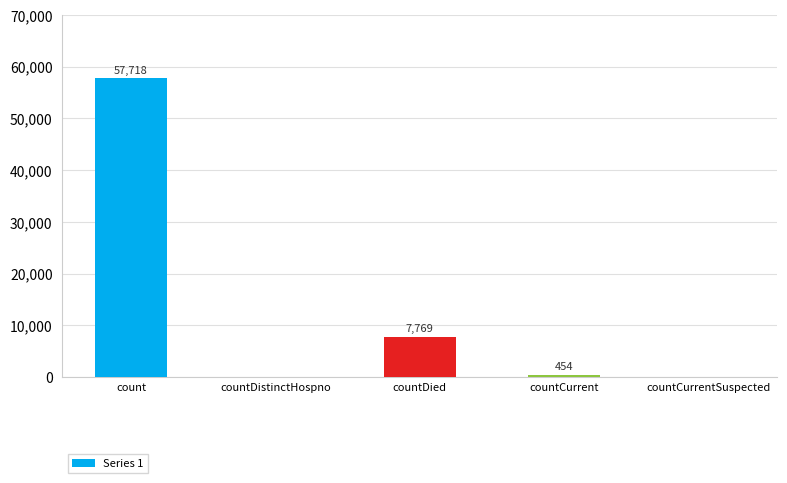

Where does the data first go above 454?

count